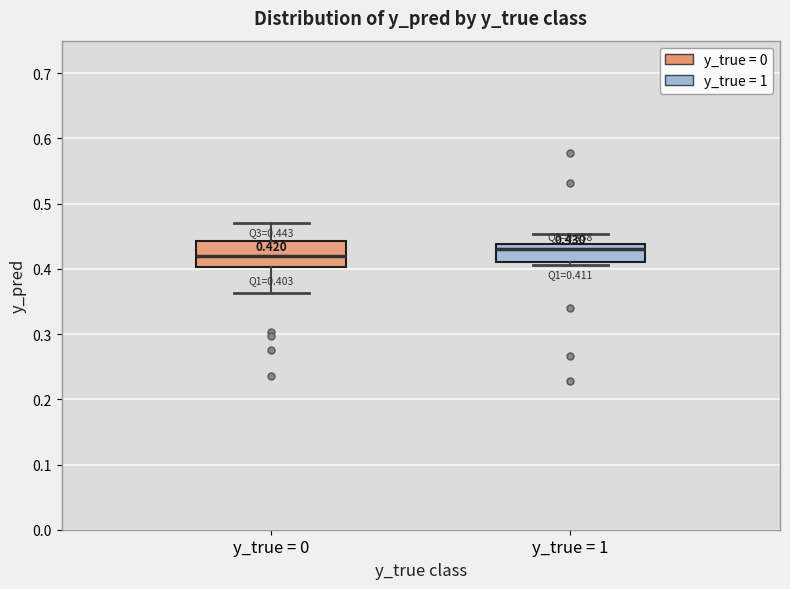

Comparing the boxes themselves (not the whiskers), which one is the tallest?

y_true = 0